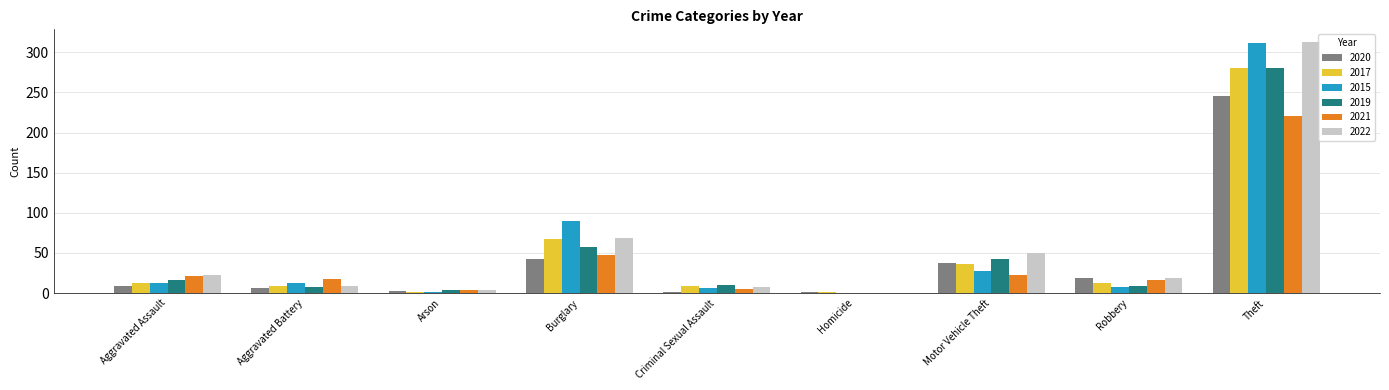

How many distinct data groups are displayed?

6